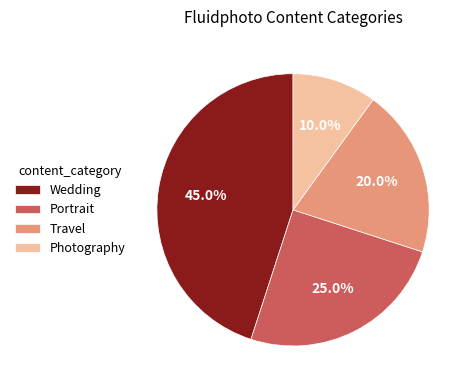

To the nearest percent, what percentage of the pie is Wedding?

45%